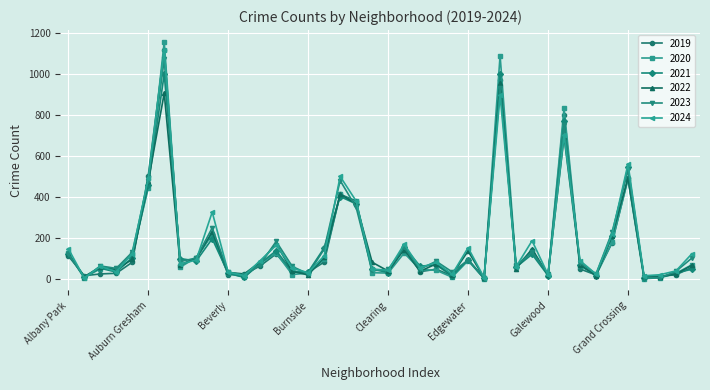

Does the chart have visible grid lines?

Yes